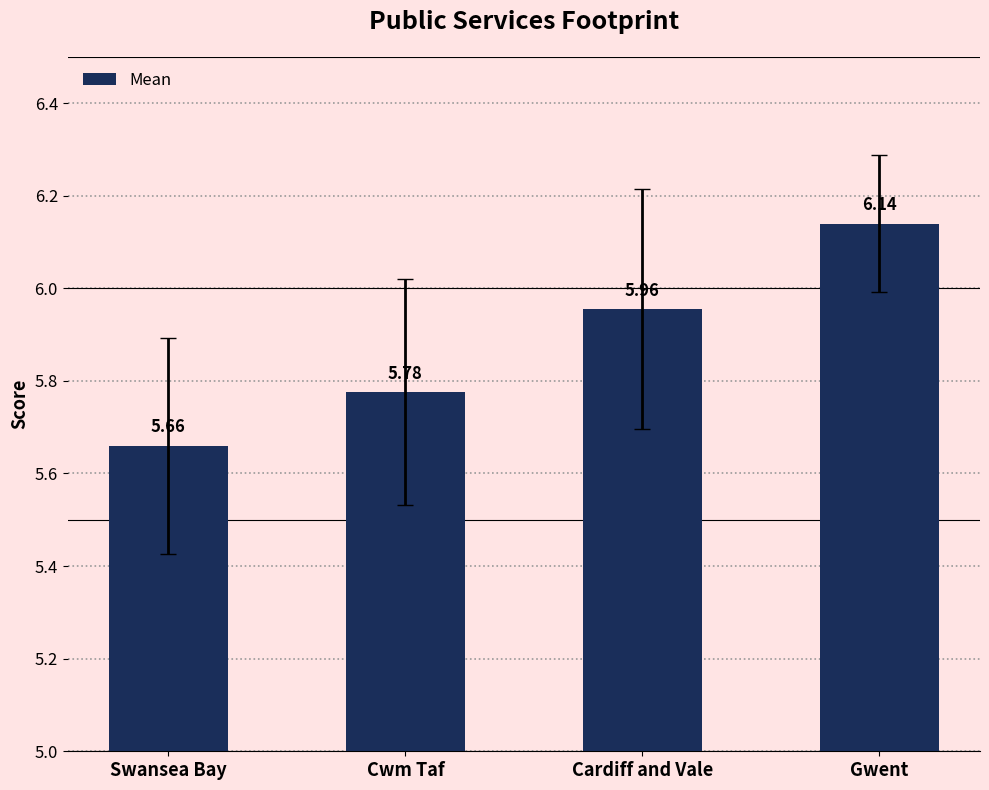

Which label corresponds to the largest value in the chart?

Gwent